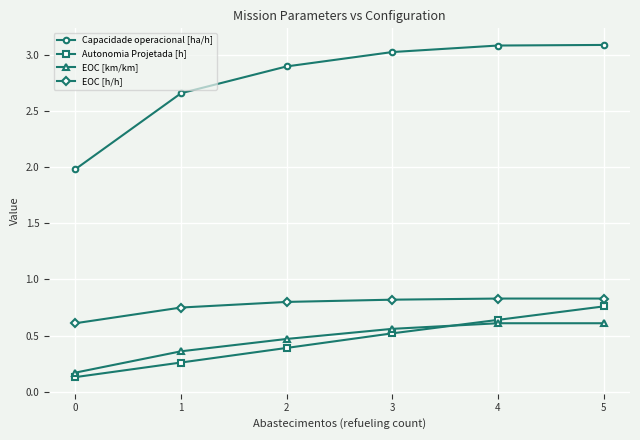

What is the value of the EOC [km/km] point at the 1st from the left?

0.2